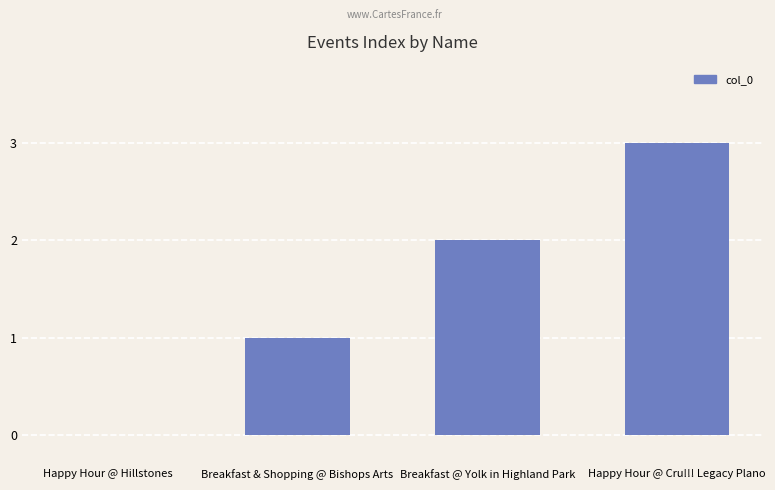

Read the value at Breakfast & Shopping @ Bishops Arts.

1